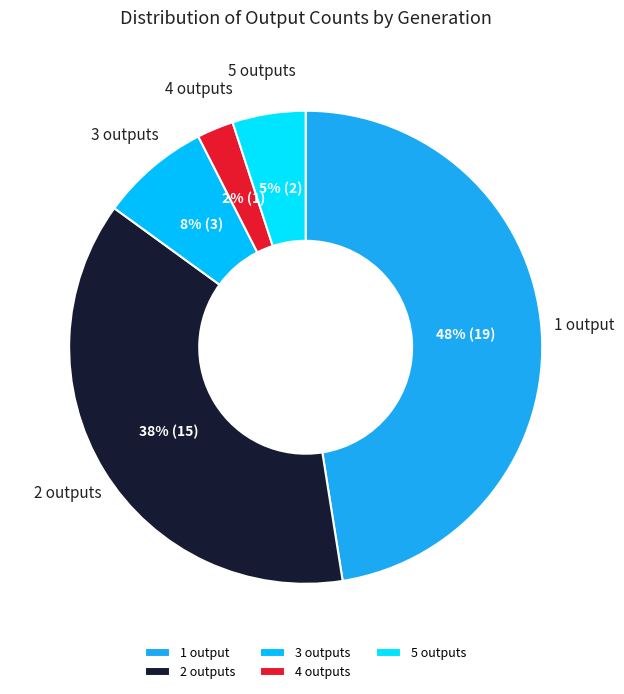

Rank the categories by value from lowest to highest.

4 outputs, 5 outputs, 3 outputs, 2 outputs, 1 output